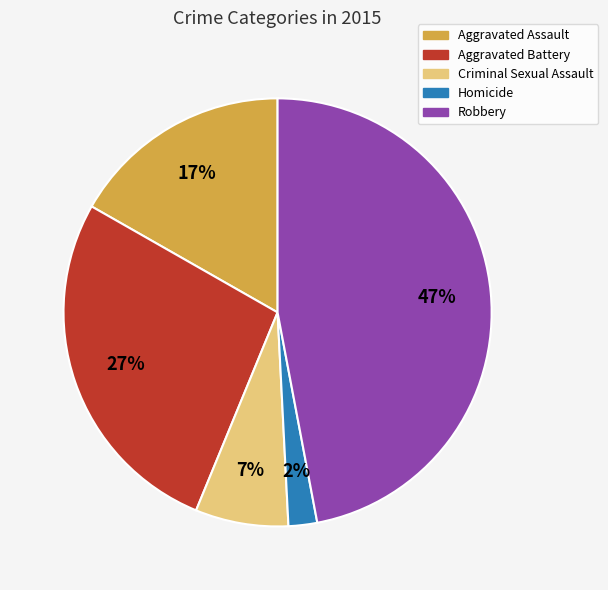

Is there a majority slice in this chart?

No